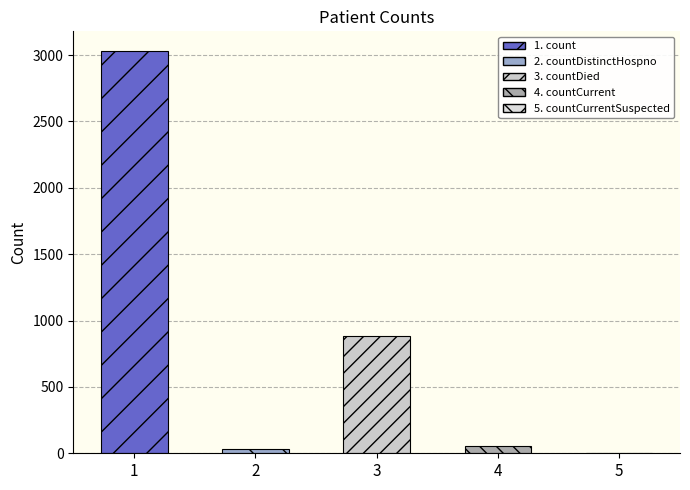

What is the sum of all values?

3992